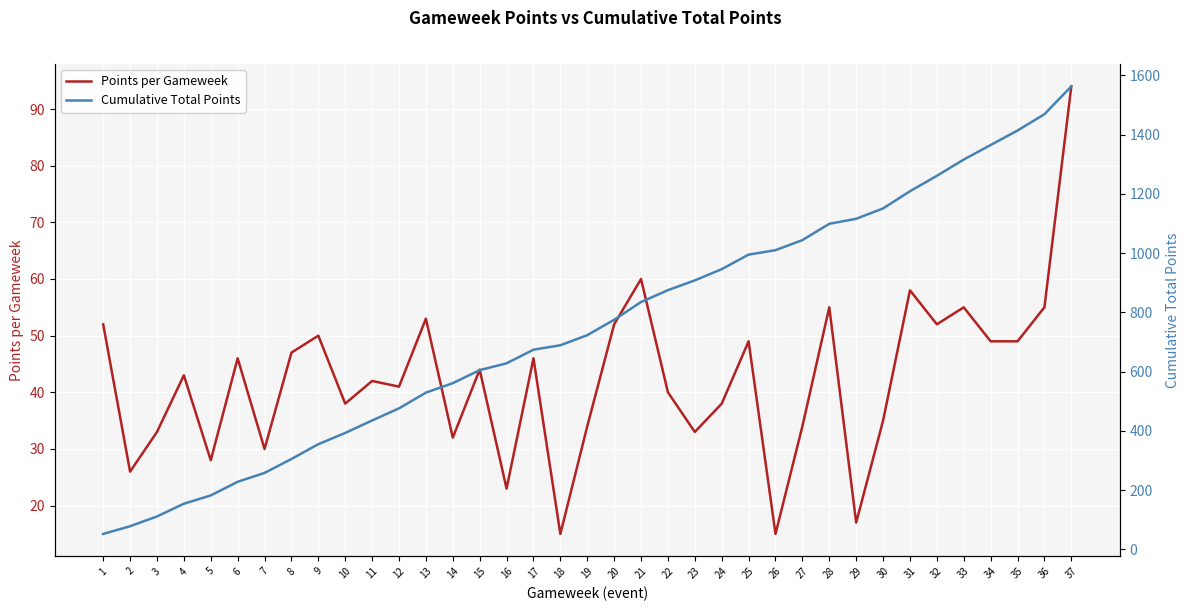

What are all the series names shown in the legend?

Points per Gameweek, Cumulative Total Points